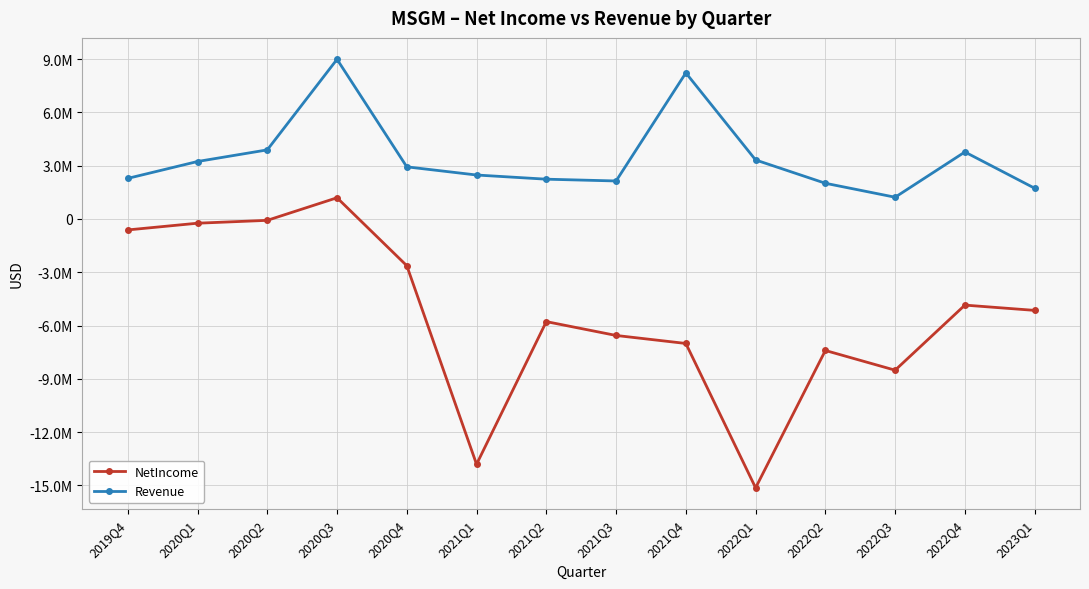

What is the label of the 4th point from the left?

2020Q3